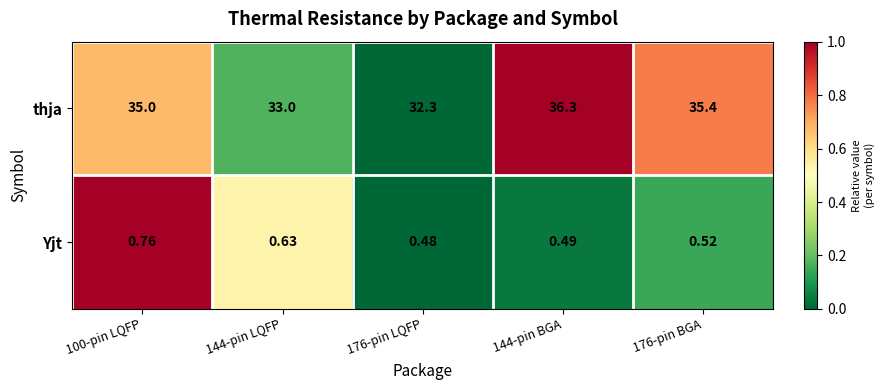

Rank the series by their maximum value, from highest to lowest.

thja, Yjt